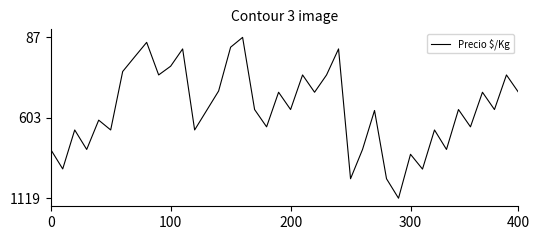

What is the minimum value shown in the chart?

87